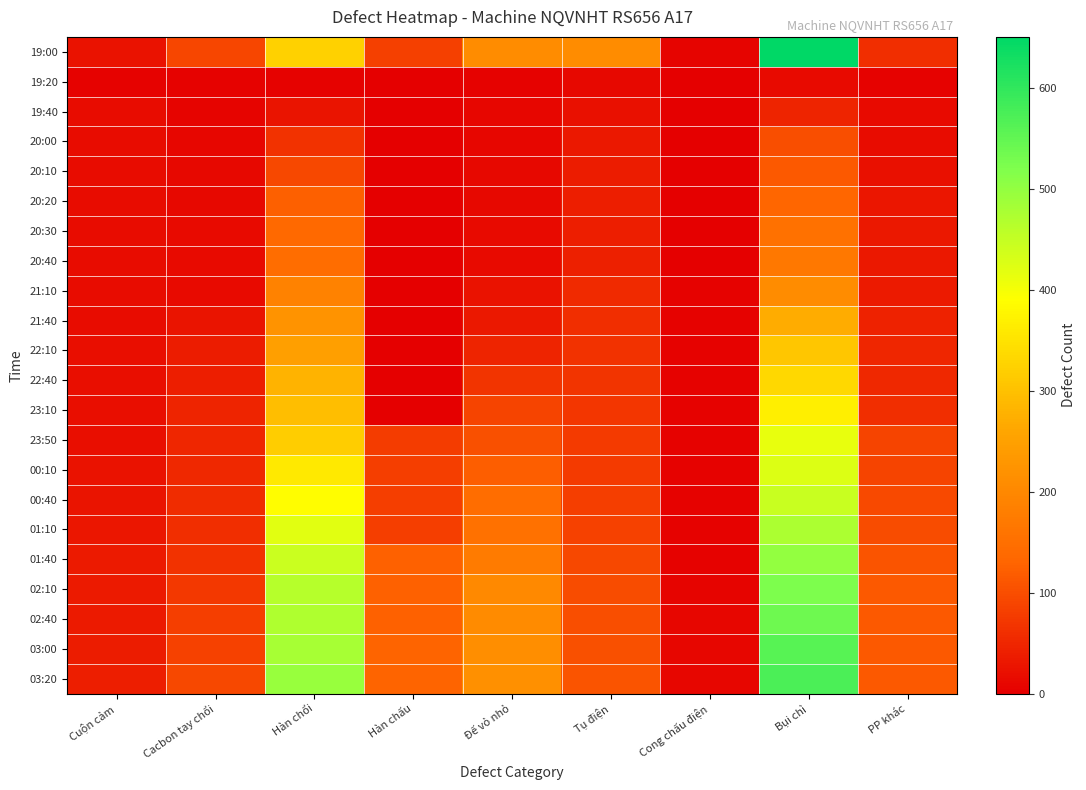

What is the total value across all series at Đế vỏ nhỏ?

2082